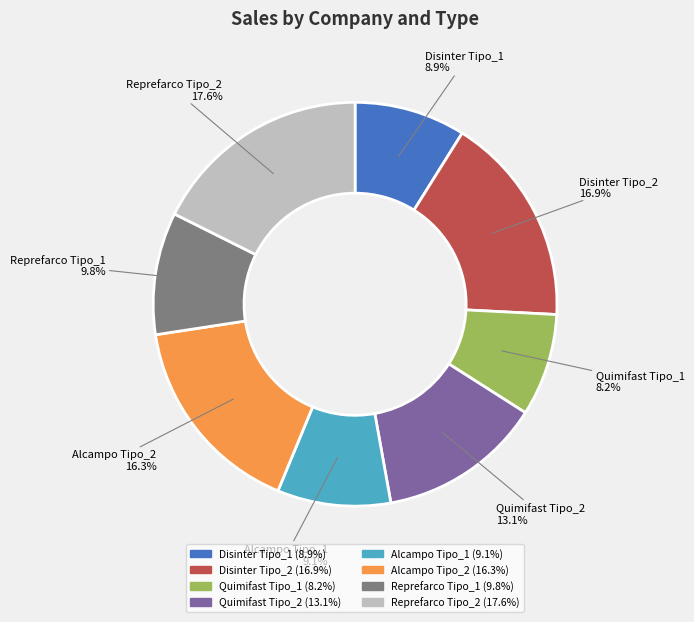

What percentage is NOT represented by Alcampo Tipo_2?

83.7%